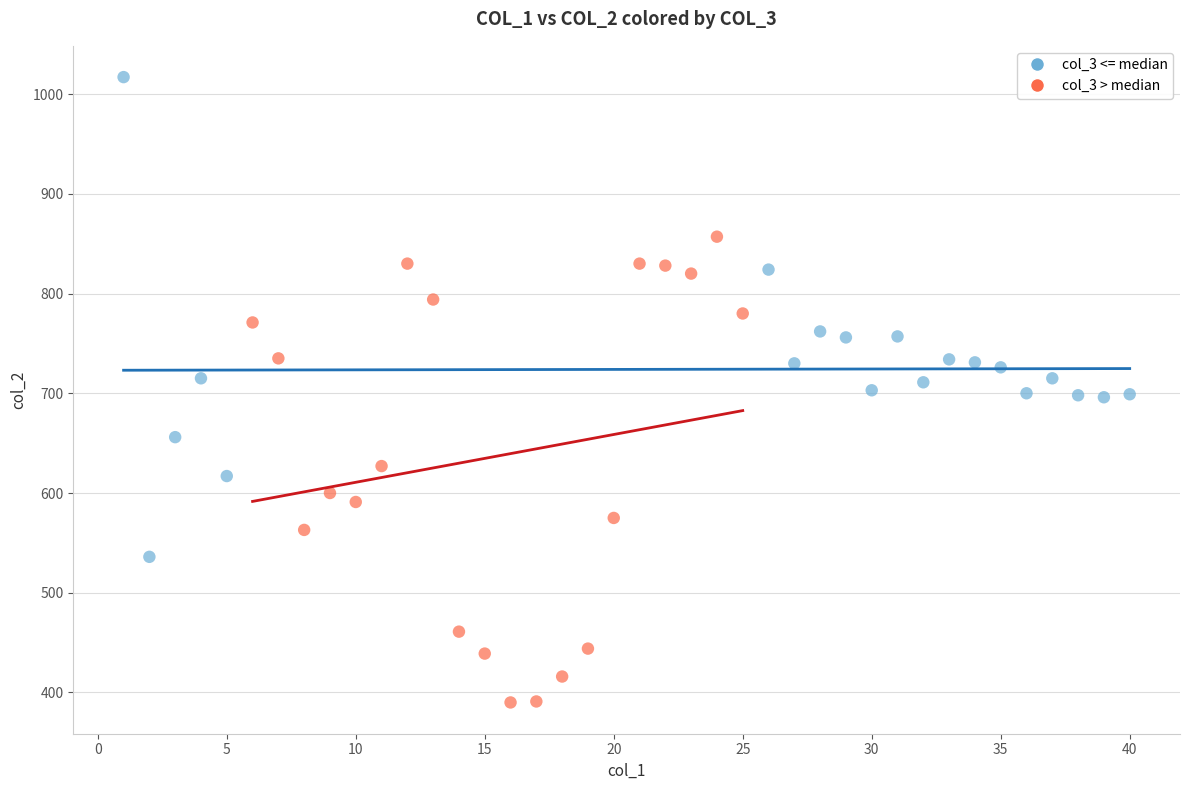

Which series has the largest Y range (max minus min)?

col_3 <= median